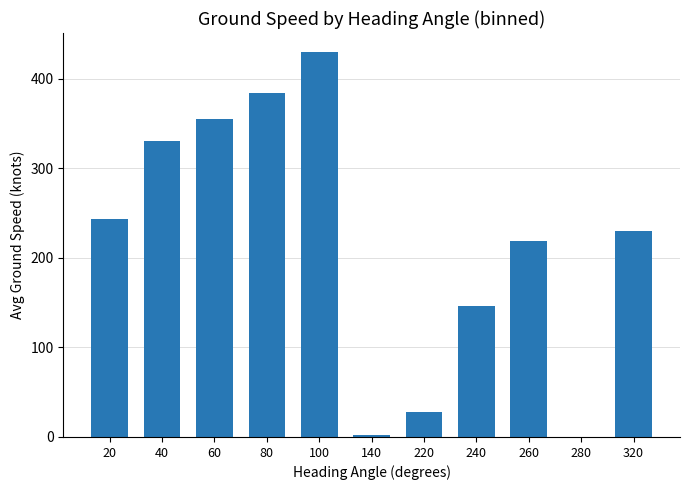

The value at 20 is 243.5. True or false?

True